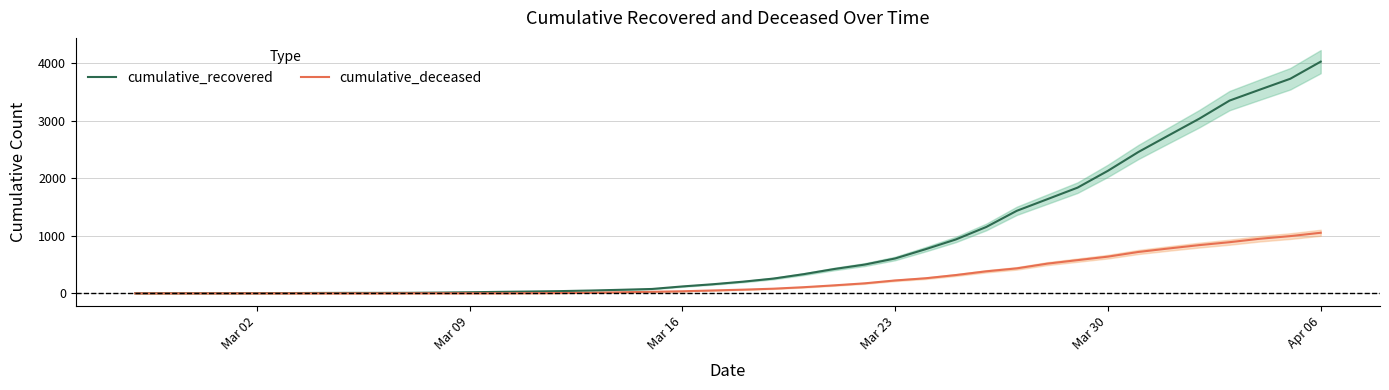

How many lines are shown in the chart?

2